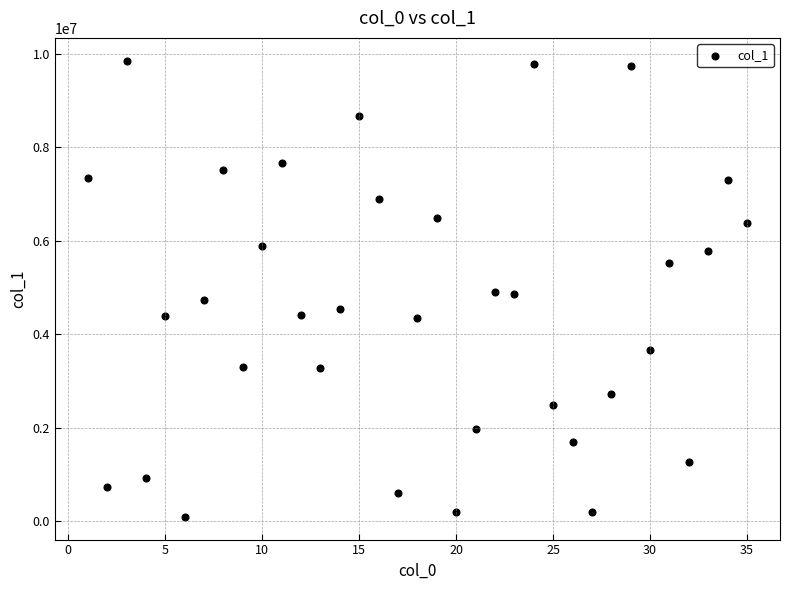

What is the range of X values (max minus min)?

34